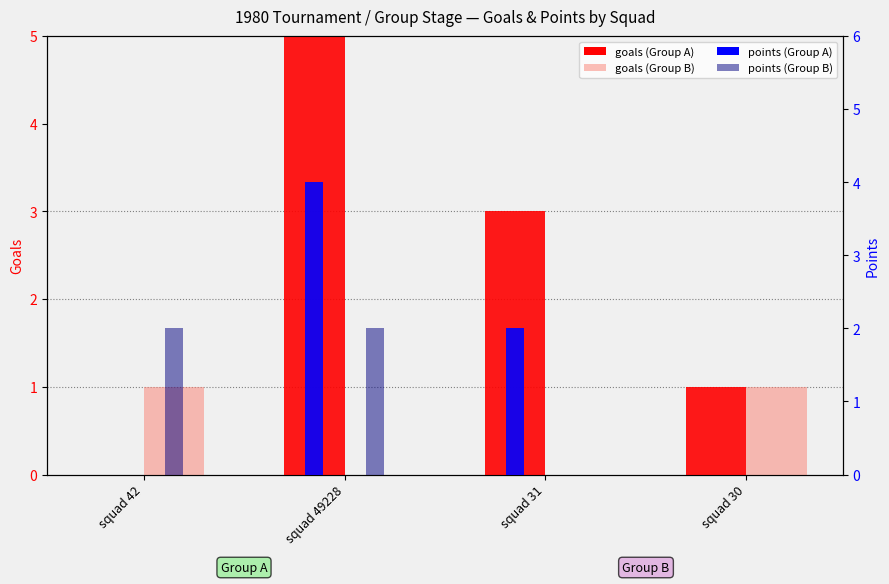

Rank the series by their maximum value, from highest to lowest.

goals (Group A), points (Group A), points (Group B), goals (Group B)